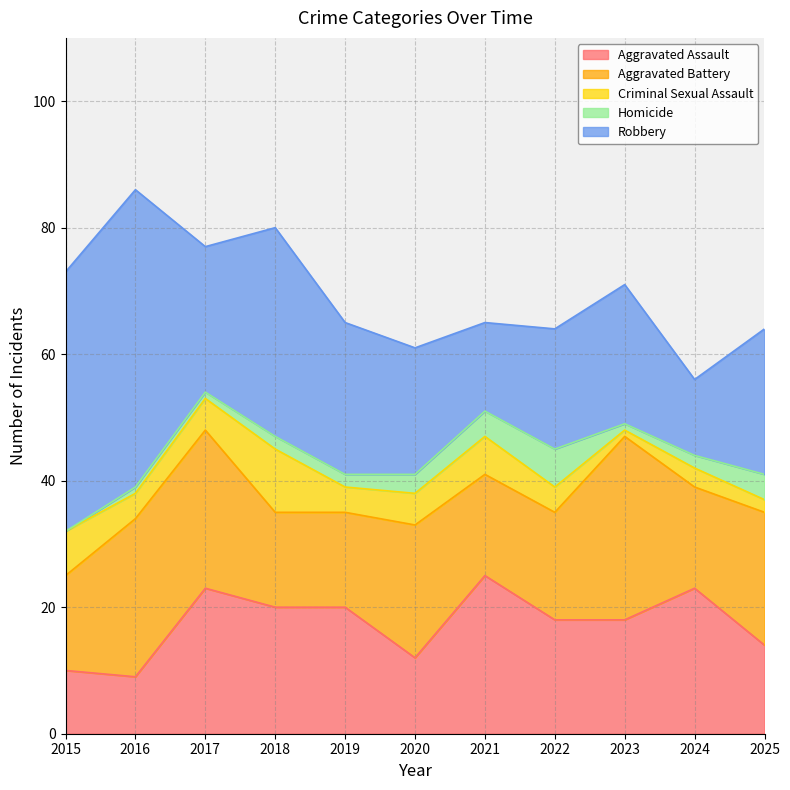

Reading left to right, what are all the values shown in this chart?

Aggravated Assault: 2015=10	2016=9	2017=23	2018=20	2019=20	2020=12	2021=25	2022=18	2023=18	2024=23	2025=14
Aggravated Battery: 2015=15	2016=25	2017=25	2018=15	2019=15	2020=21	2021=16	2022=17	2023=29	2024=16	2025=21
Criminal Sexual Assault: 2015=7	2016=4	2017=5	2018=10	2019=4	2020=5	2021=6	2022=4	2023=1	2024=3	2025=2
Homicide: 2015=0	2016=1	2017=1	2018=2	2019=2	2020=3	2021=4	2022=6	2023=1	2024=2	2025=4
Robbery: 2015=41	2016=47	2017=23	2018=33	2019=24	2020=20	2021=14	2022=19	2023=22	2024=12	2025=23